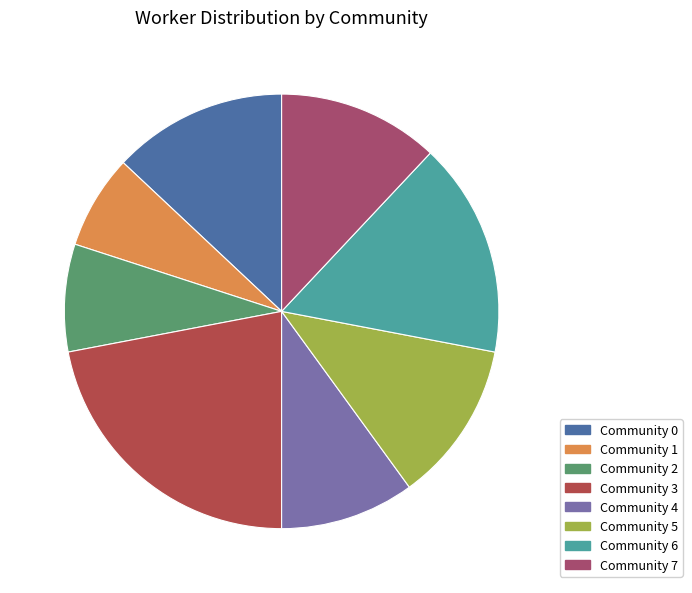

Does any single category account for the majority?

No